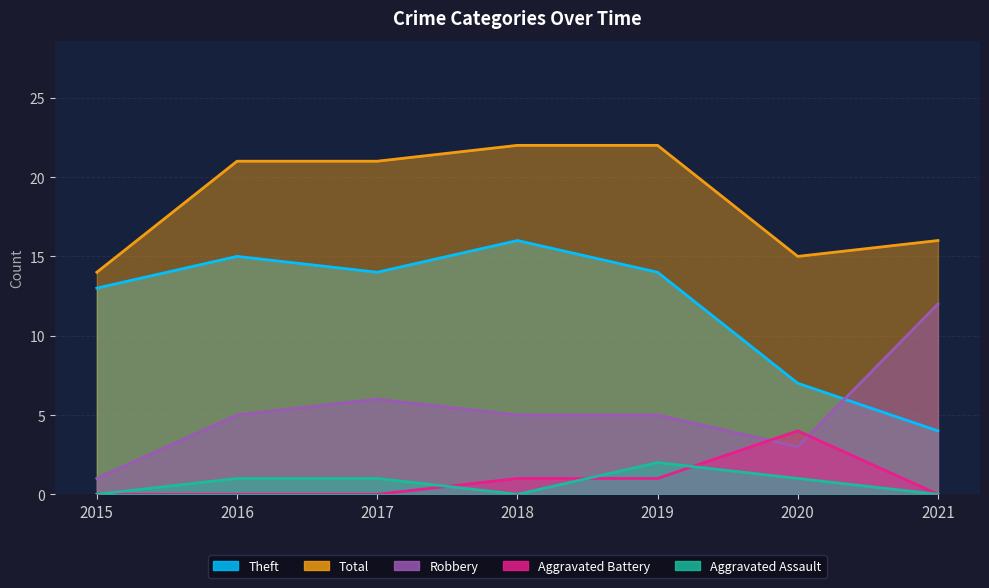

Which series has the largest range (max minus min)?

Theft